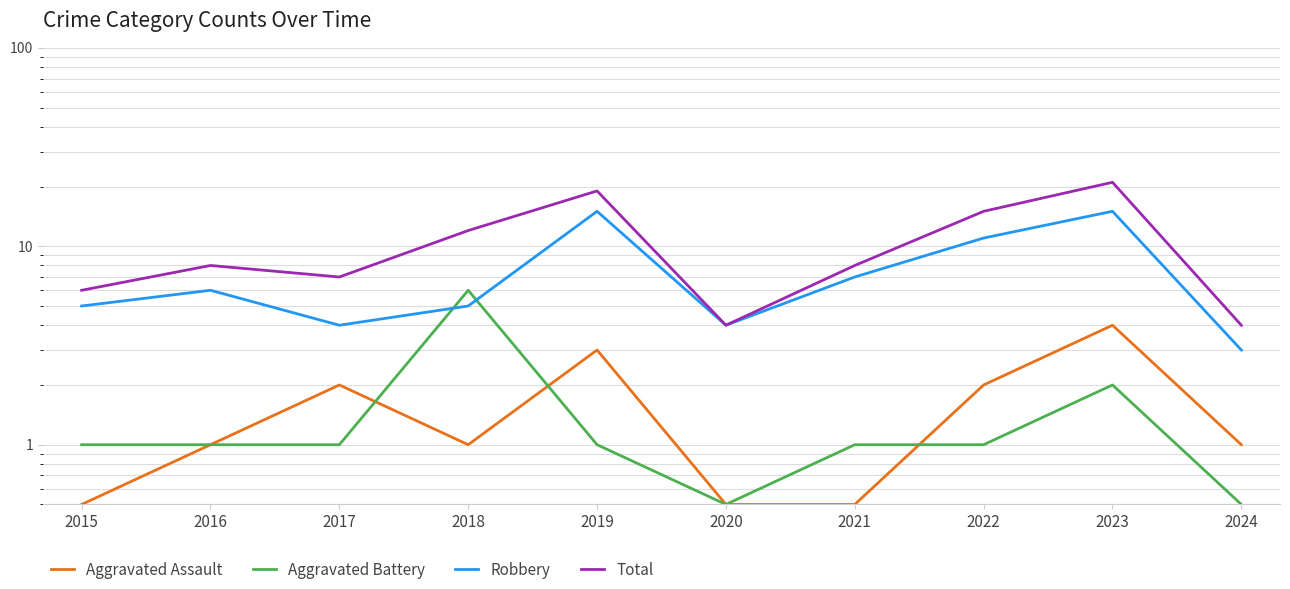

Where does the Total series first go above 8?

2018